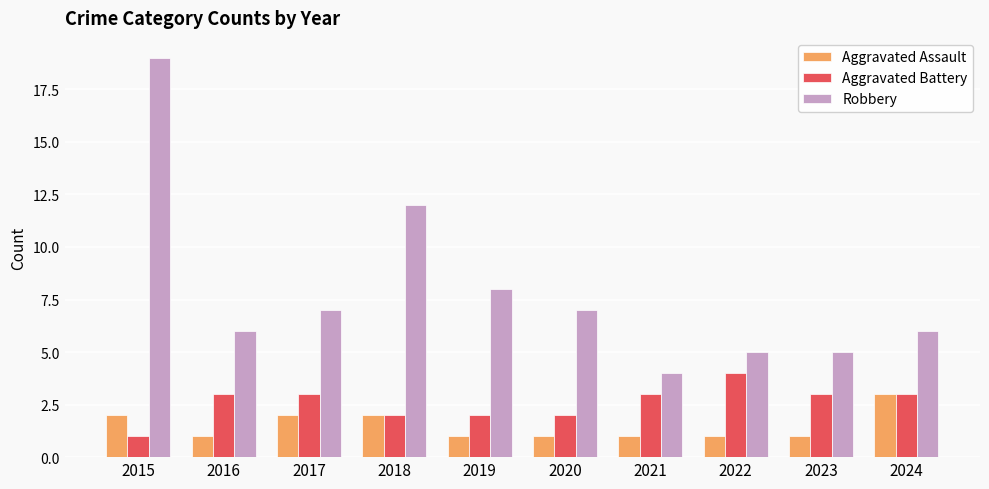

What is the maximum value shown in the chart?

19